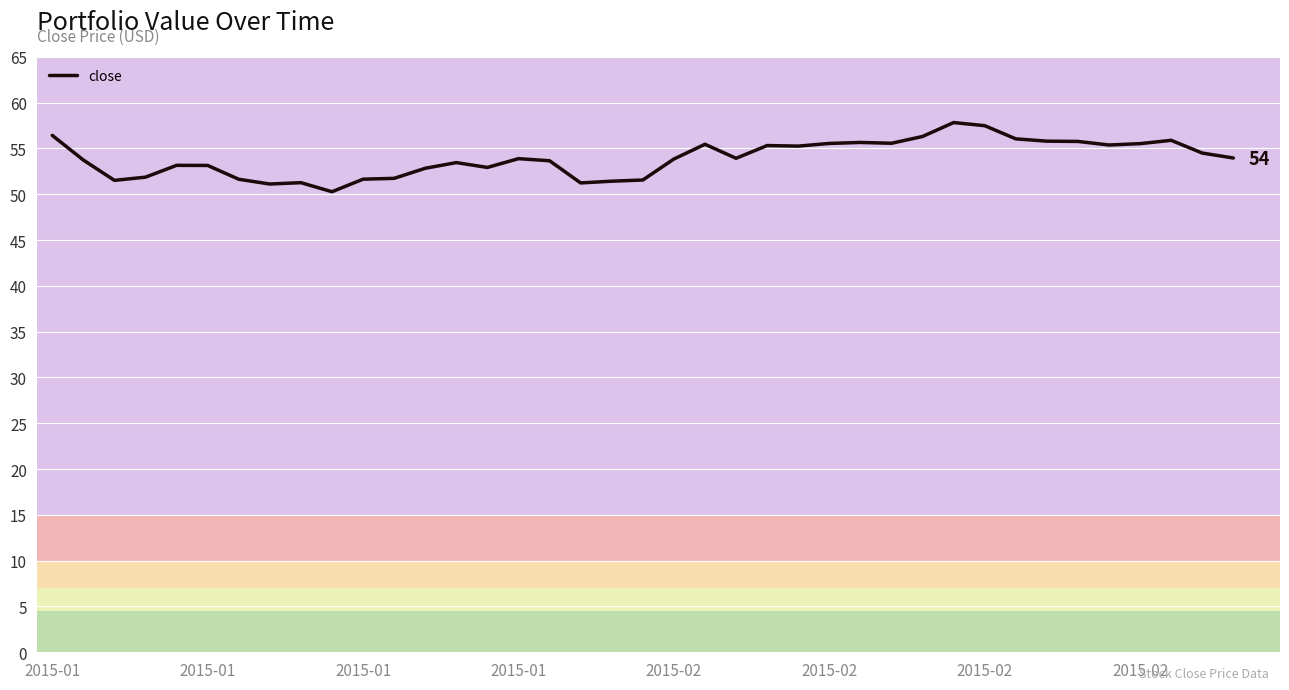

Is this an area chart (filled region under the line)?

No